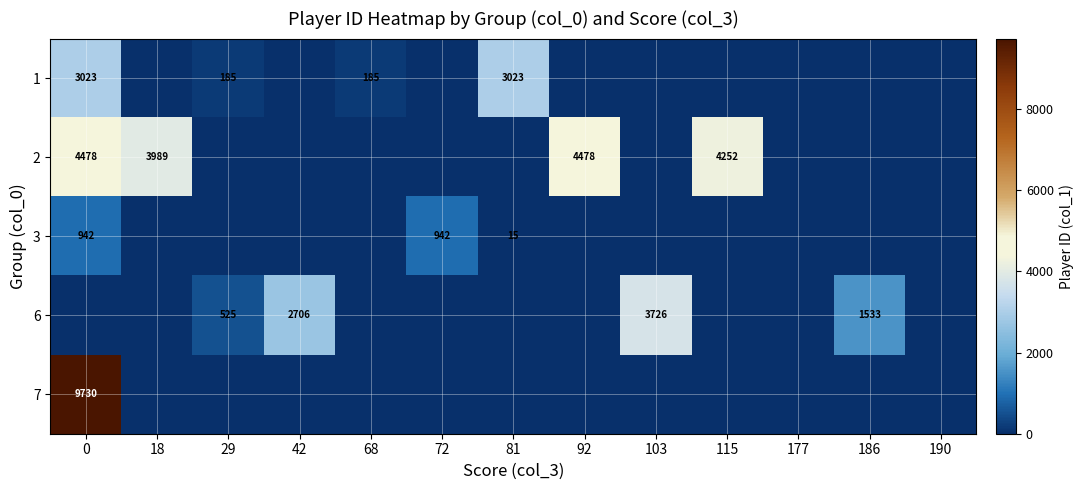

The 6 series shows 4199 at 42. True or false?

False